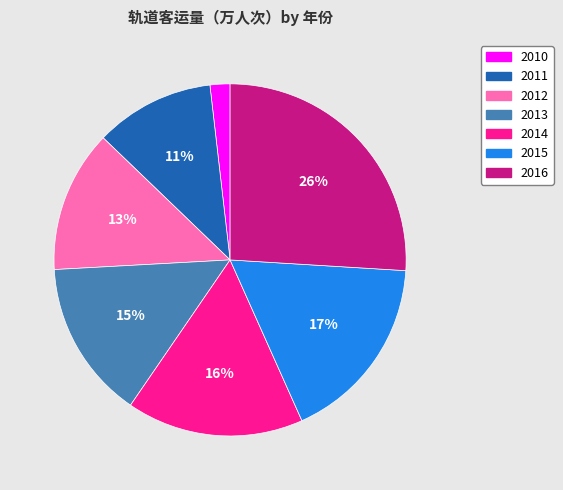

Approximately how many times larger is the value at 2012 compared to 2014?

0.8